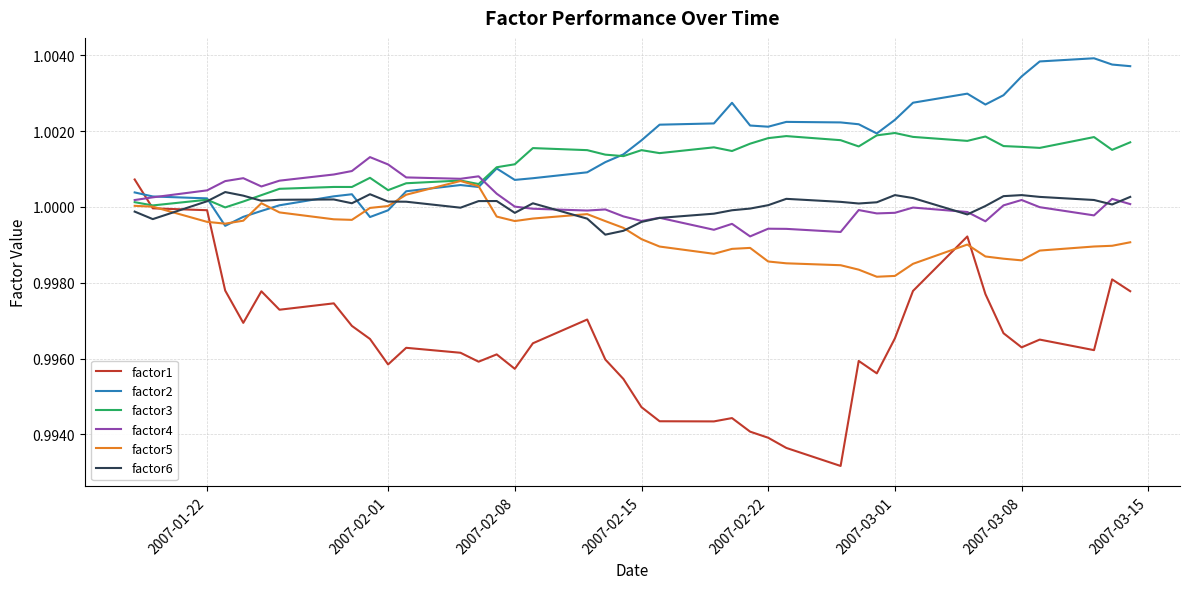

Which series ends up on top after the final intersection of factor4 and factor1?

factor4